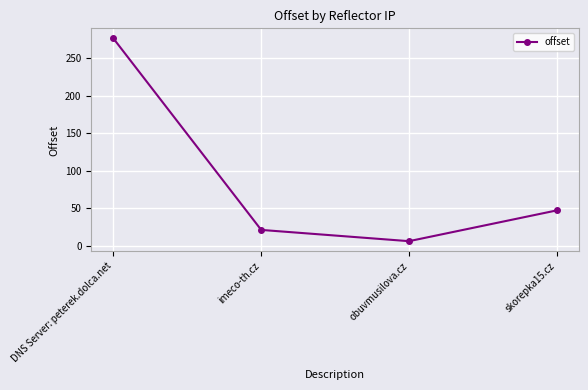

At which category does the data reach its first local valley?

obuvmusilova.cz